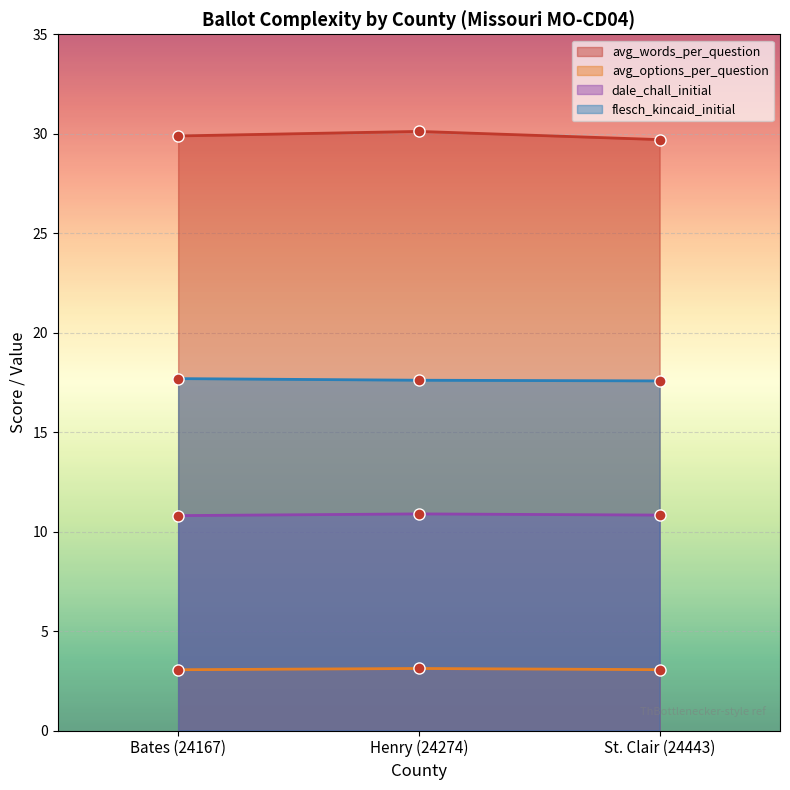

Where is avg_words_per_question nearest to the value 29?

St. Clair (24443)